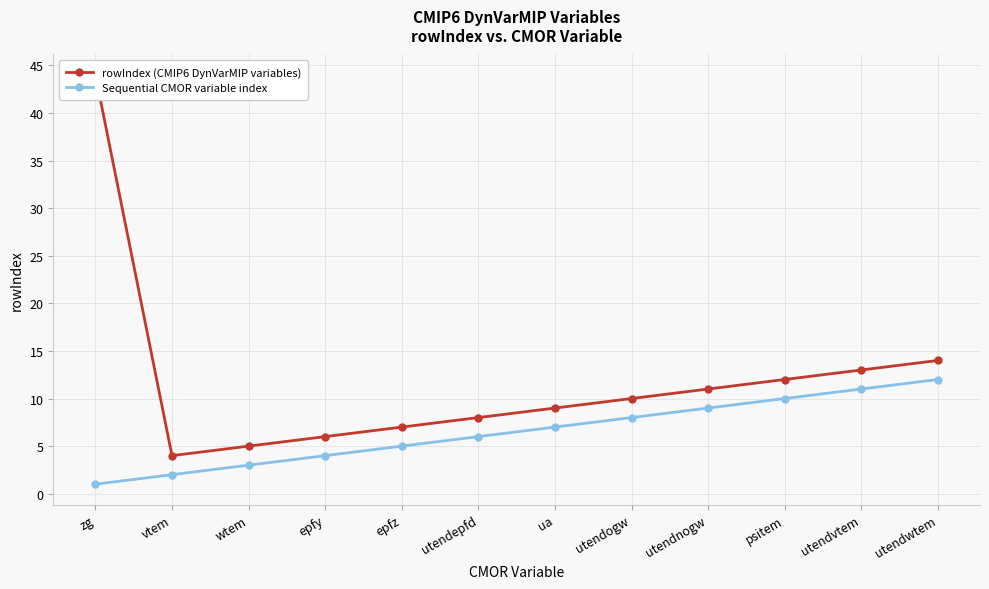

How many values in the Sequential CMOR variable index series are below 7?

6